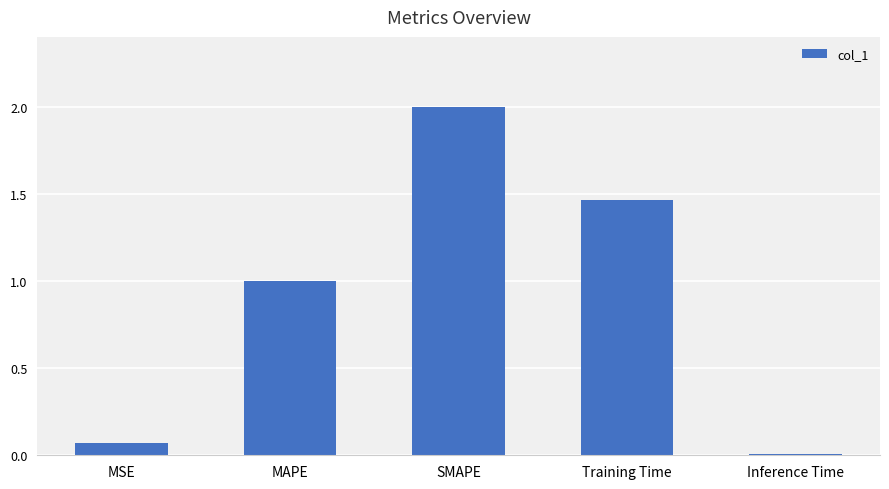

Count the number of values greater than 1.

3